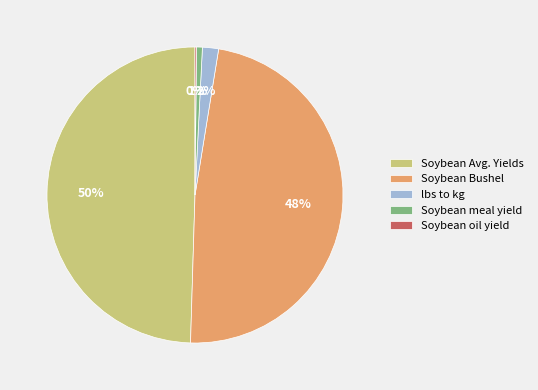

Do Soybean Avg. Yields and Soybean meal yield together represent more than half of the pie?

Yes